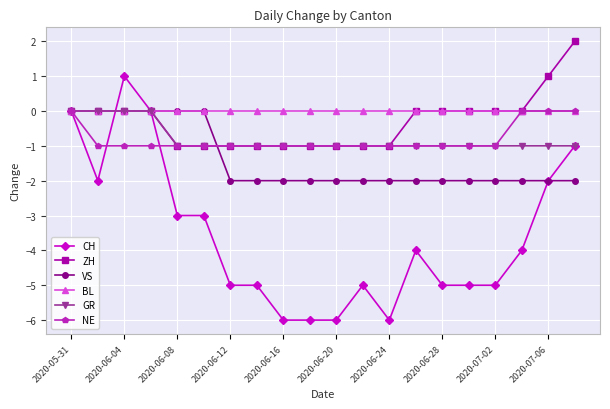

What is the value of the VS point at the 8th from the left?

-2